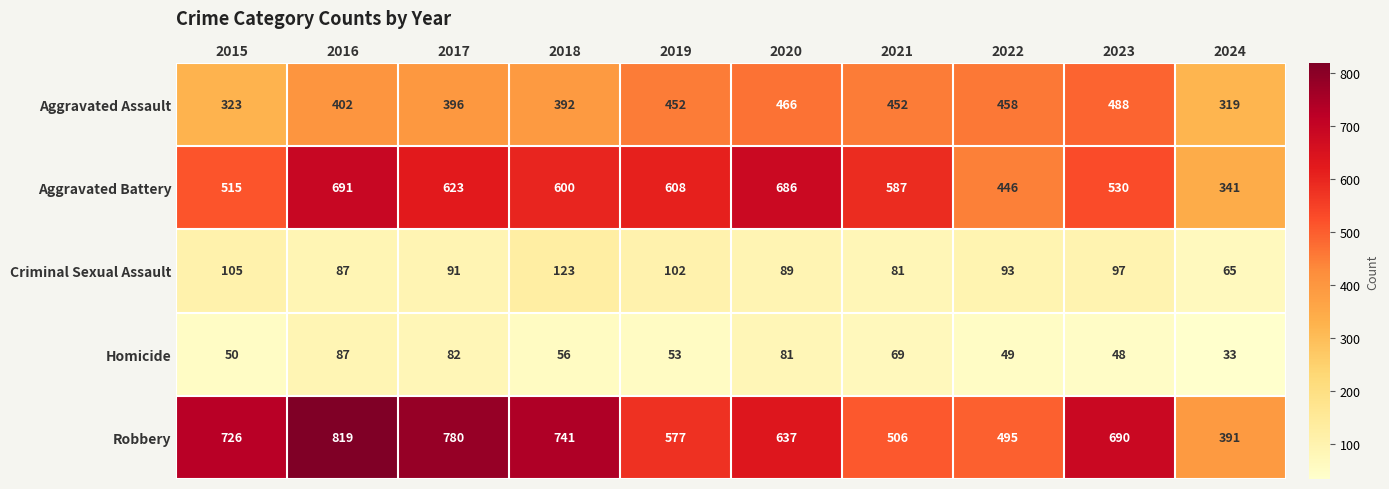

List the series in order of their peak value, lowest first.

Homicide, Criminal Sexual Assault, Aggravated Assault, Aggravated Battery, Robbery